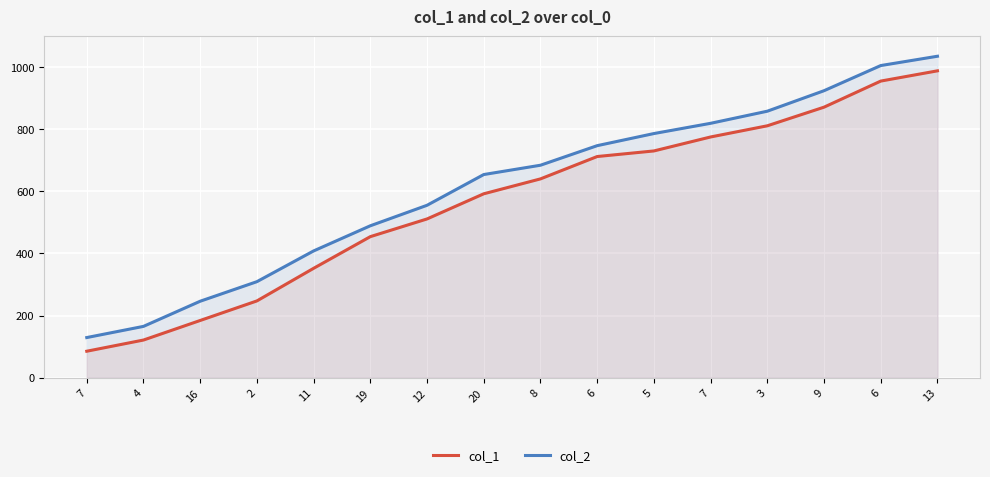

How many lines are shown in the chart?

2